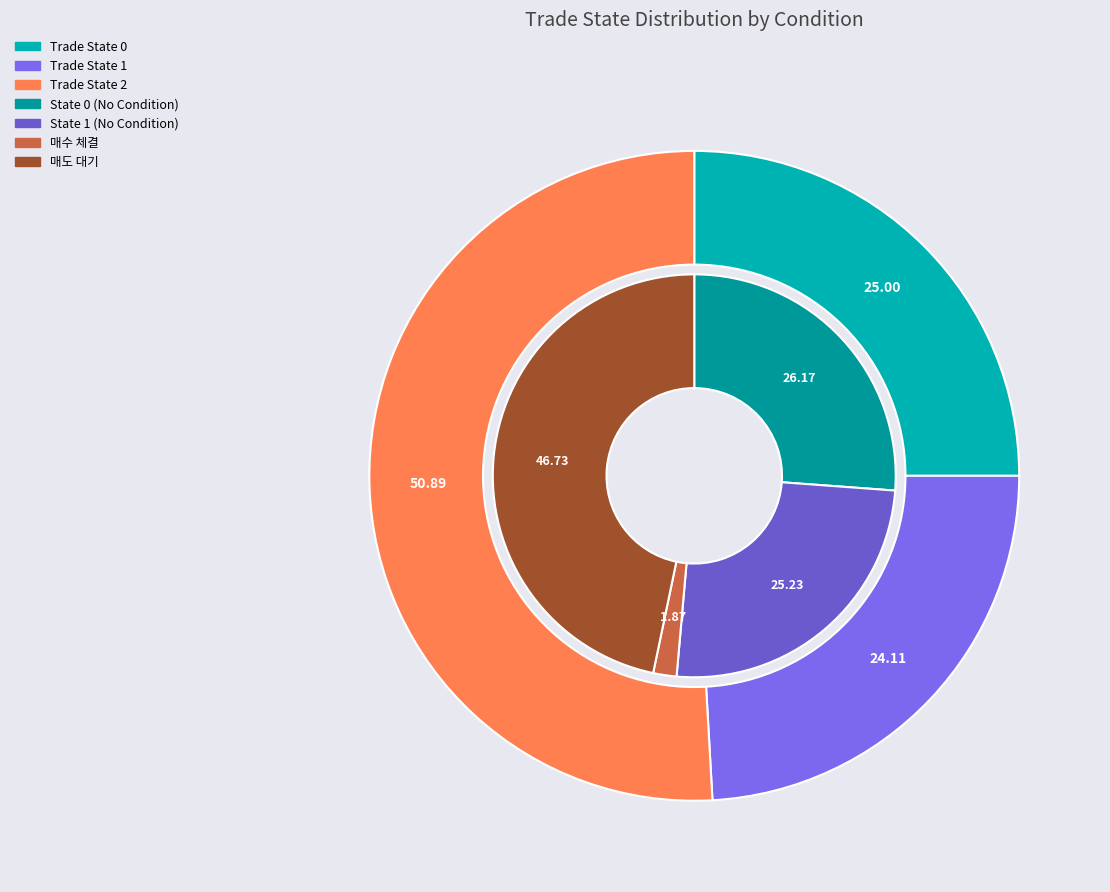

Is it true that 1 is 1% of the pie?

False